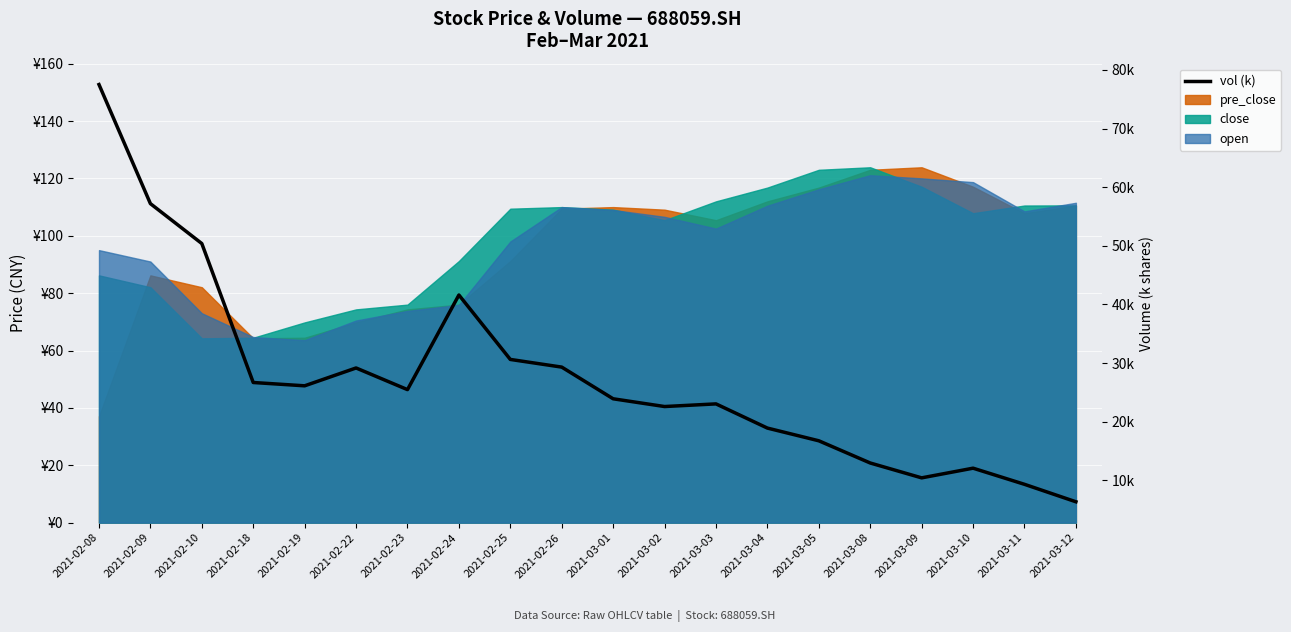

What is the change in value from 2021-02-09 to 2021-03-10?

-45.1